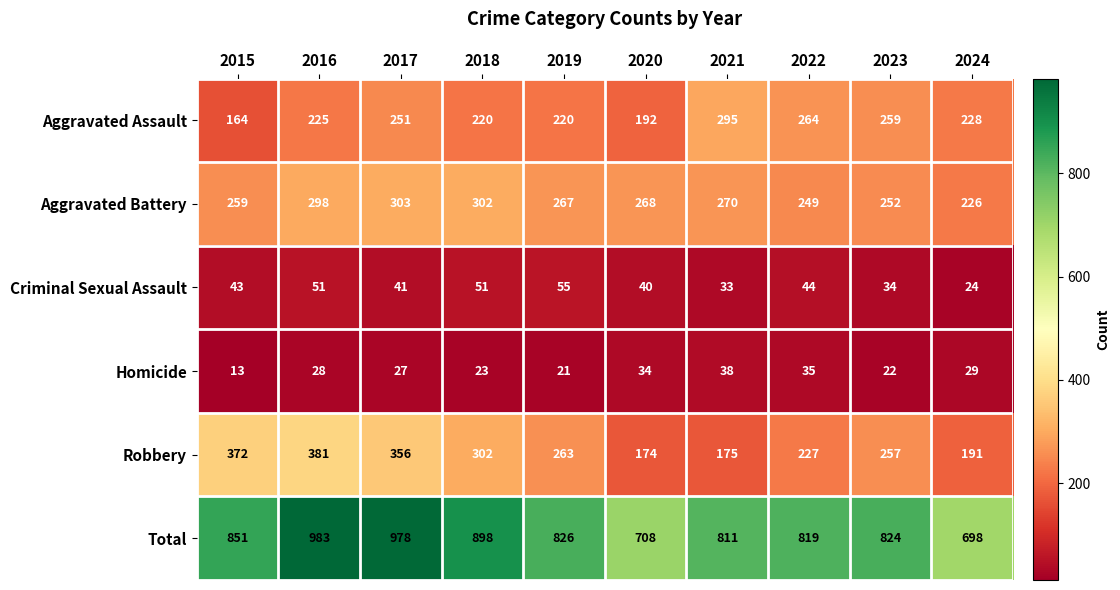

Between 2018 and 2020, which series saw the biggest shift?

Total